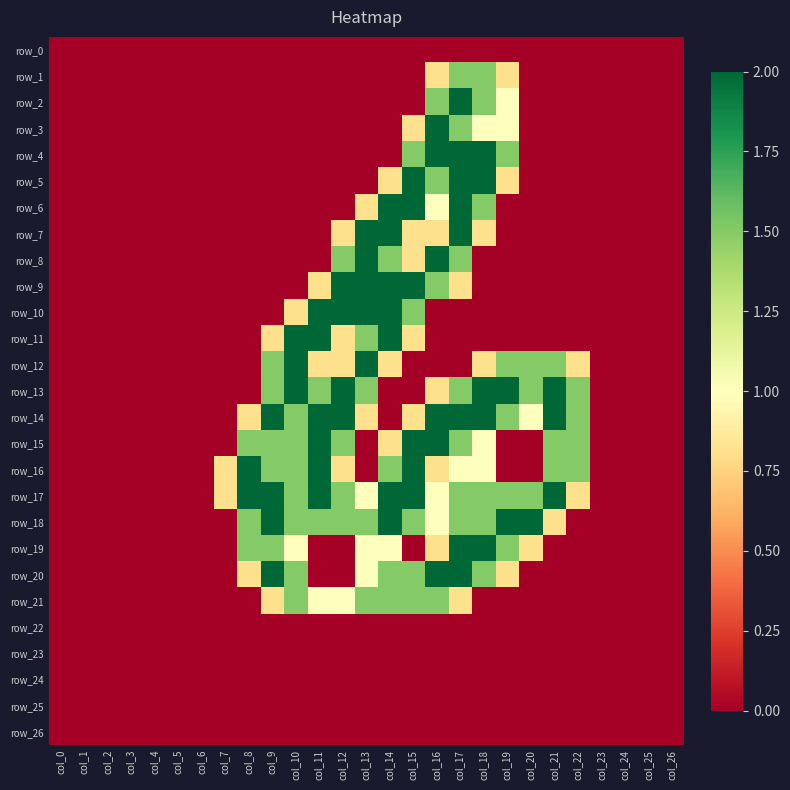

At which category is the sum across all series the highest?

col_17